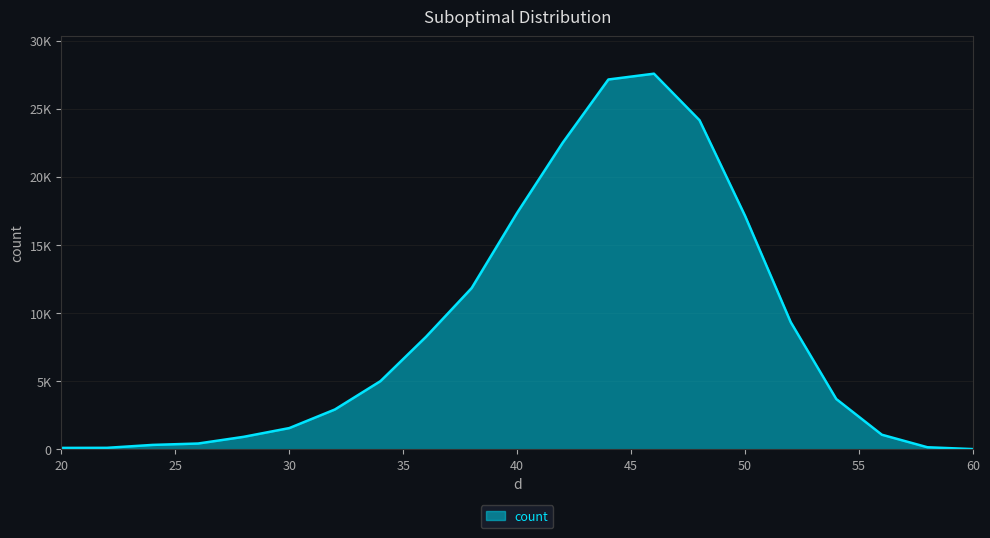

What is the value of the 2nd point from the left?

100